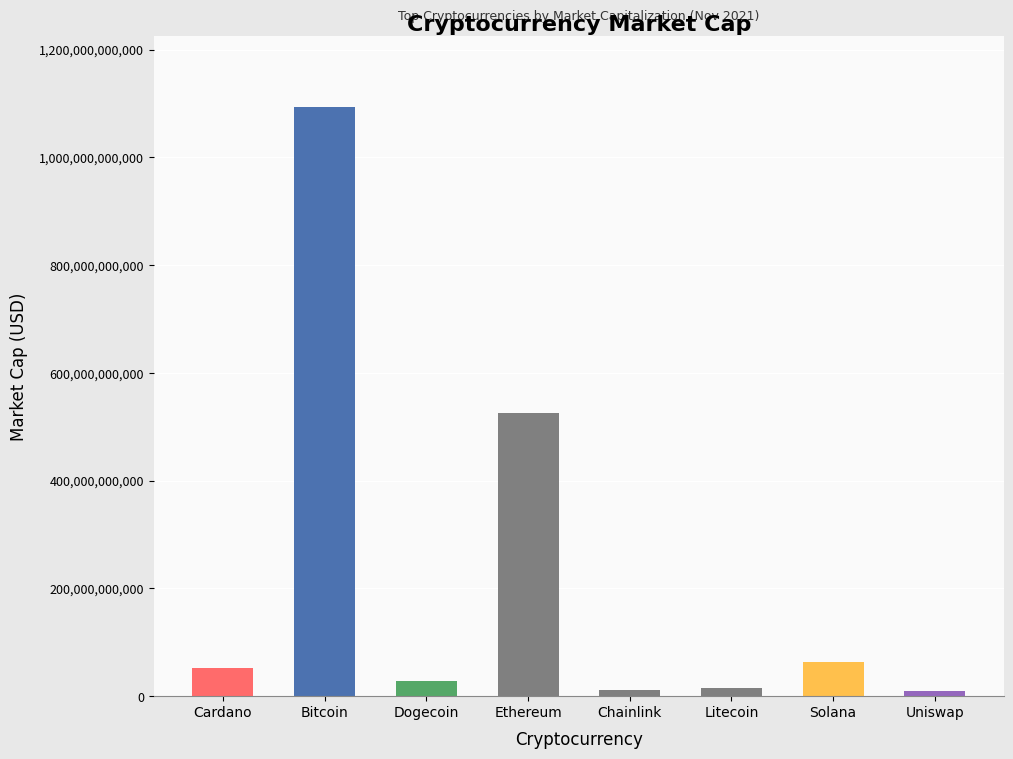

What is the sum of all values?

1800870724084